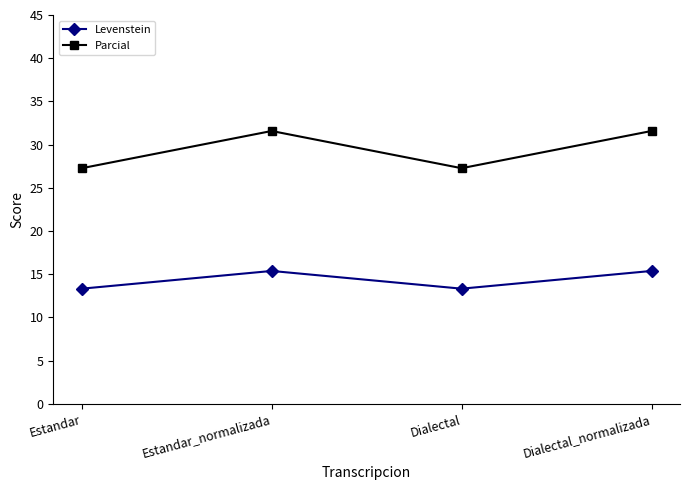

True or false: Levenstein and Parcial intersect in this chart.

False